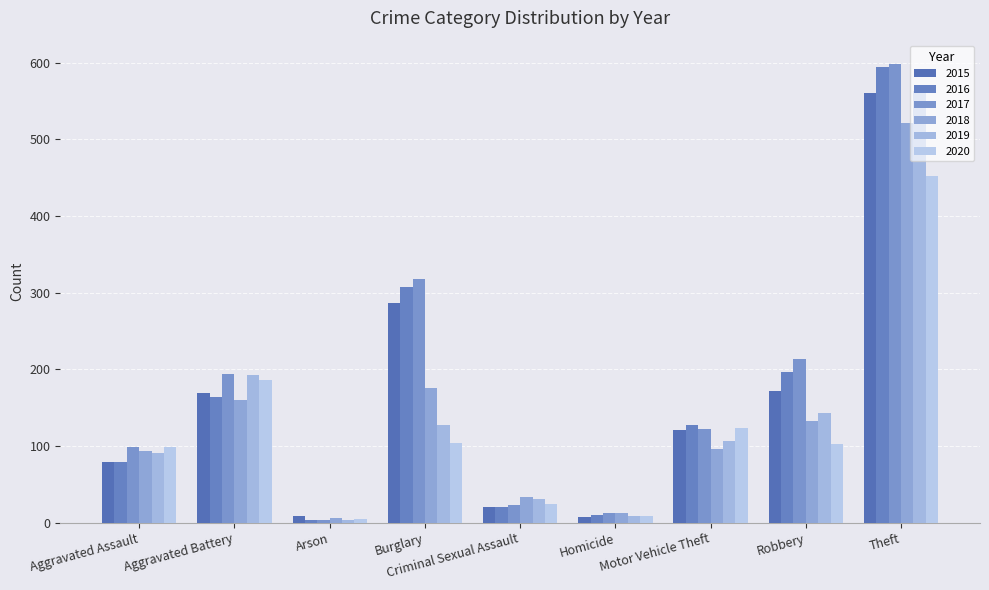

Where is 2015 nearest to the value 284?

Burglary